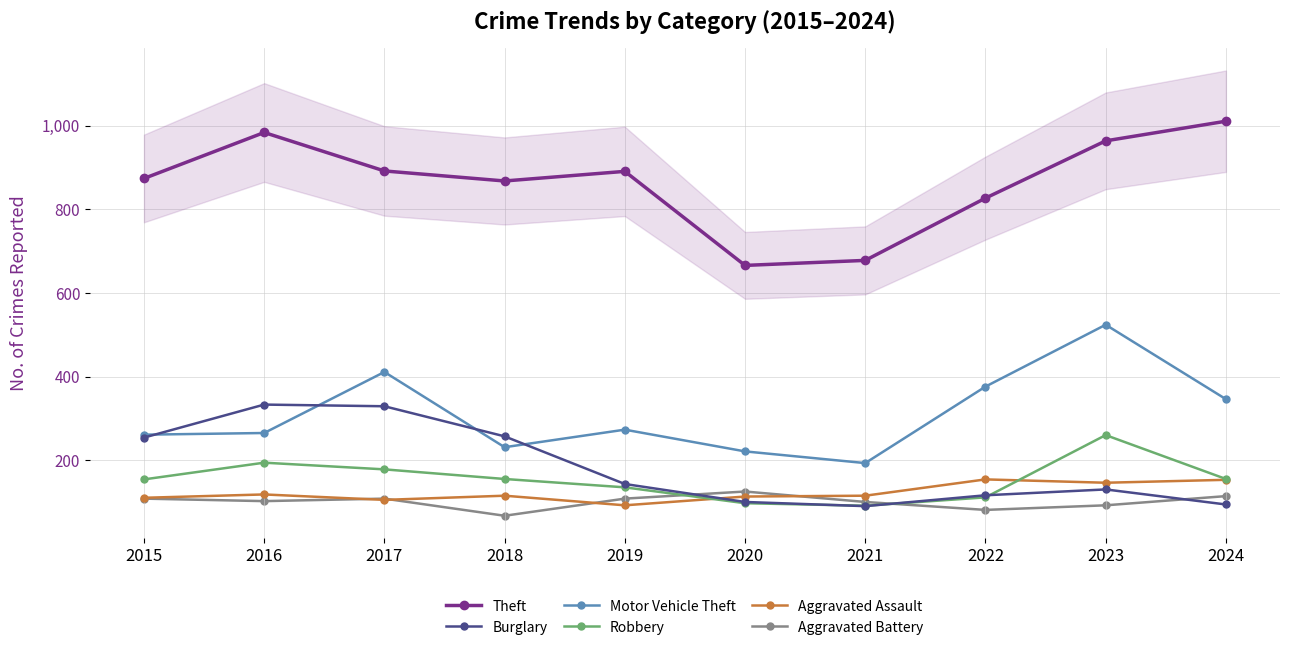

Where does the Aggravated Assault series first go above 115?

2016